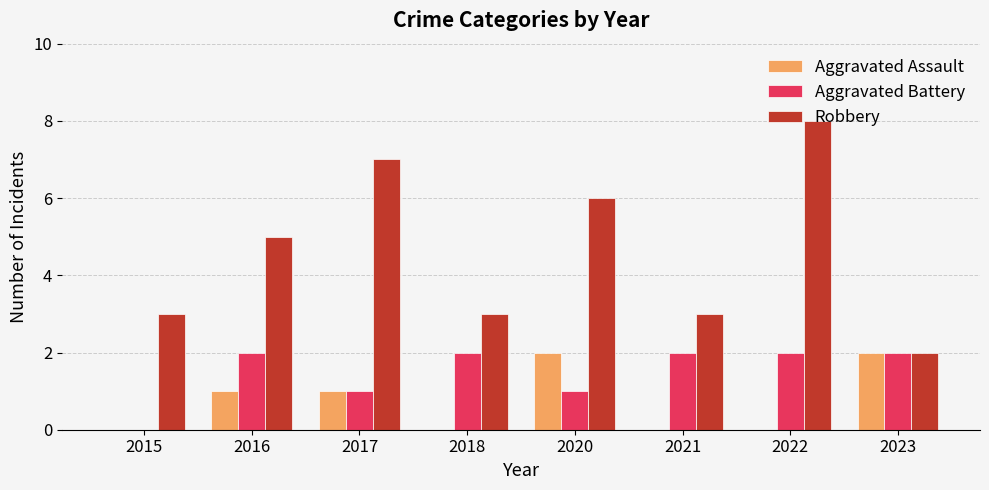

At which category does the chart reach its peak across all series?

2022